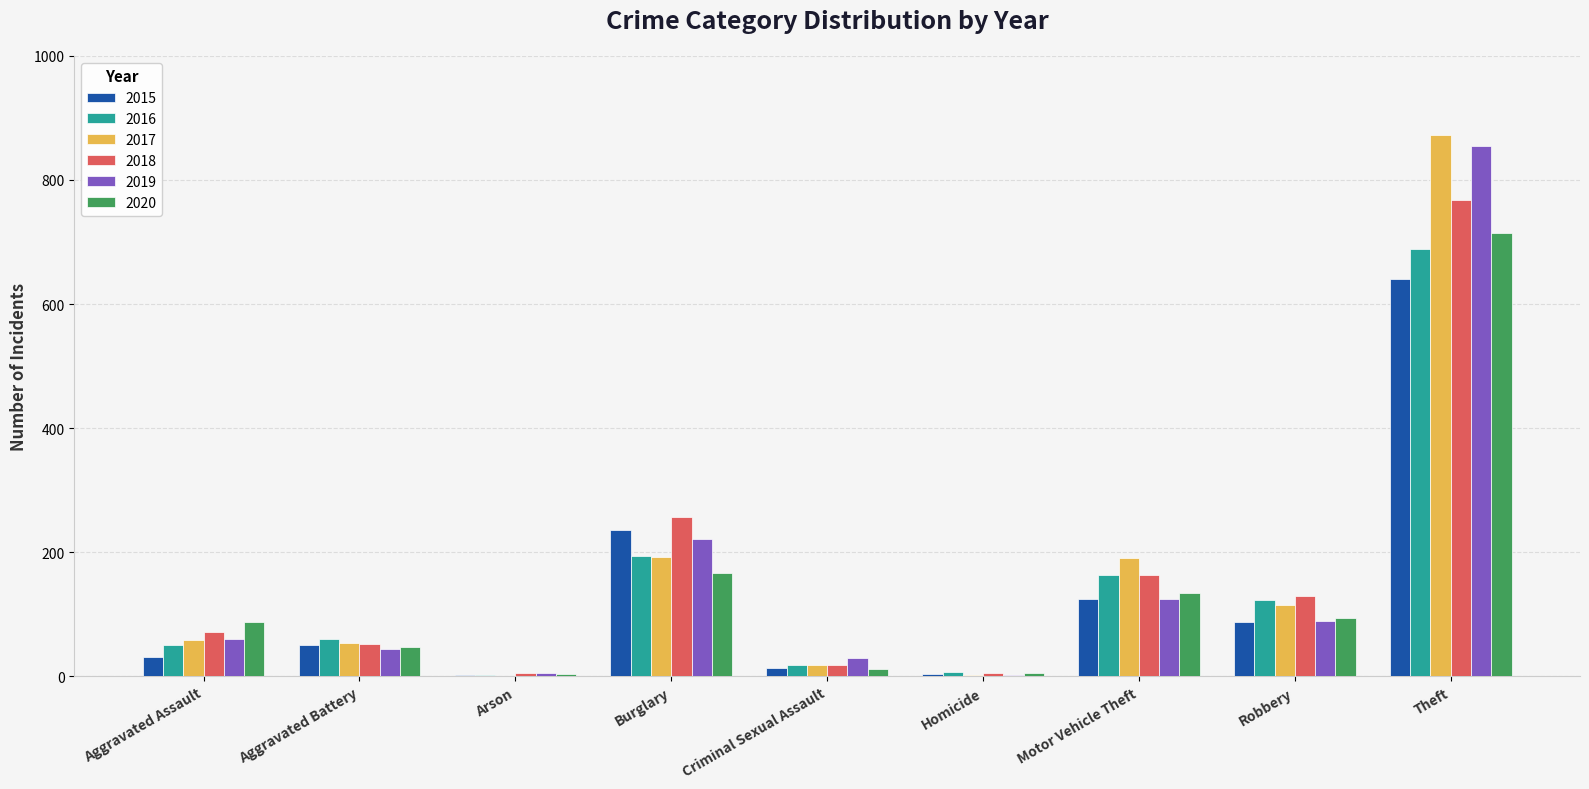

At which label is 2019 closest to 429?

Burglary